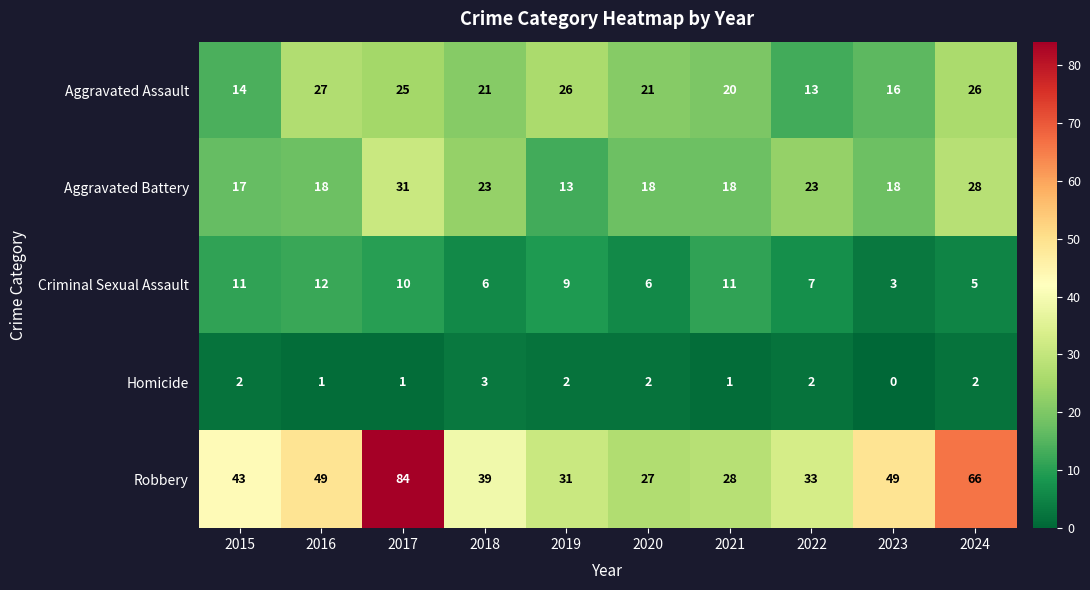

At which category is the sum across all series the highest?

2017